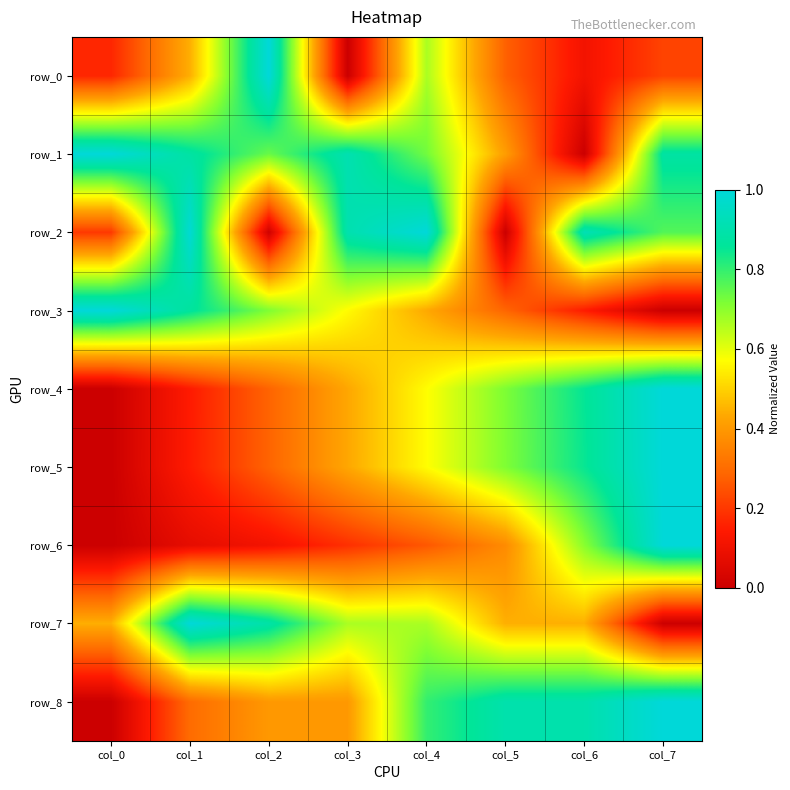

What is the difference between the maximum and minimum values in the row_1 series?

1.0